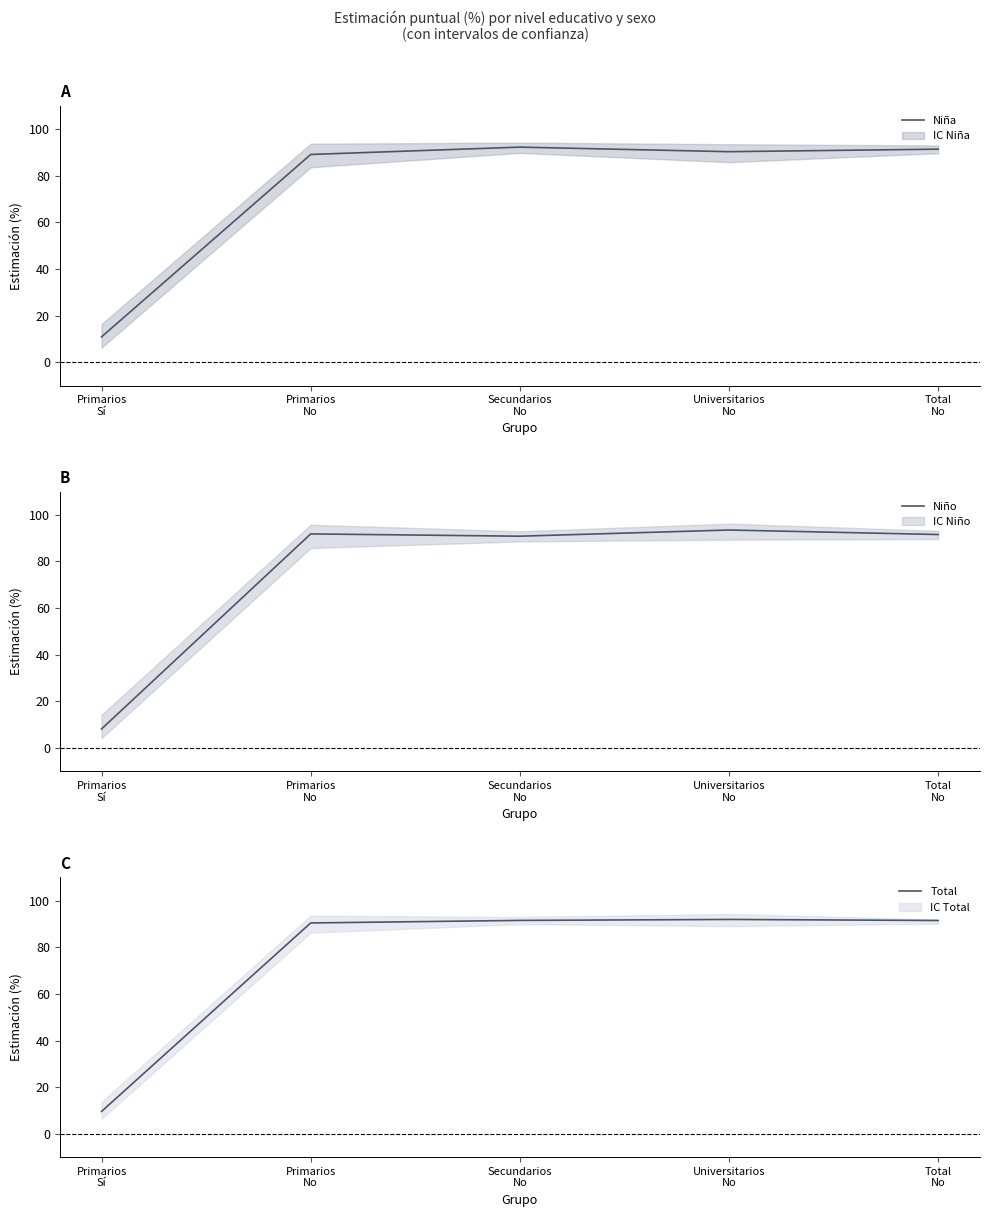

Is this an area chart (filled region under the line)?

No